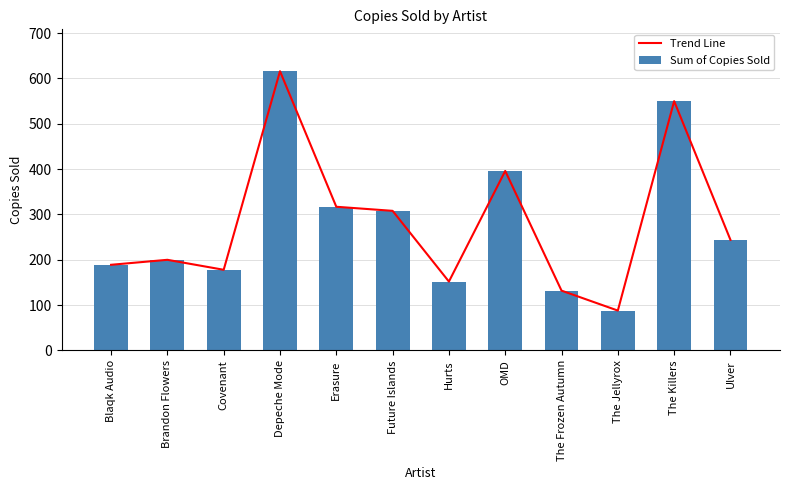

How many categories are shown in the chart?

12